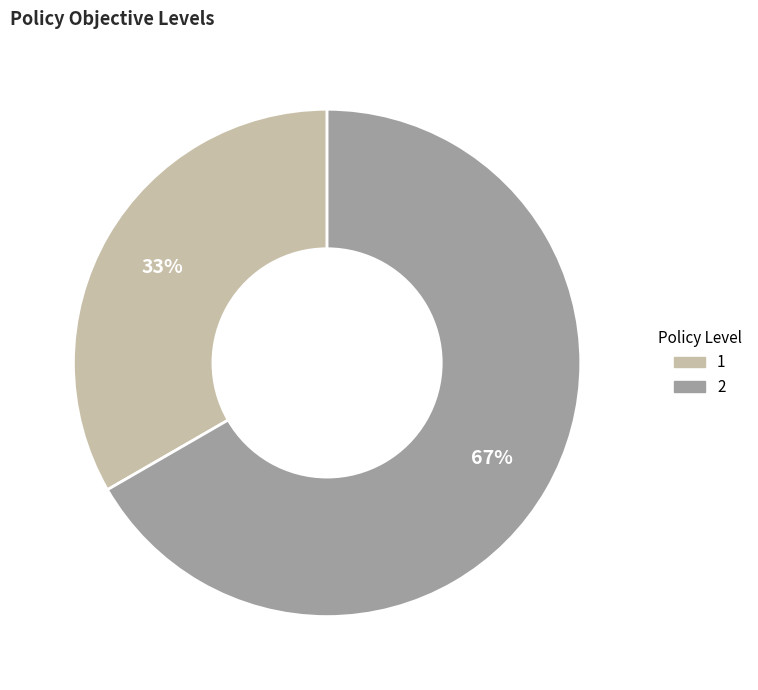

Is the sum of 2 and 1 greater than half?

Yes